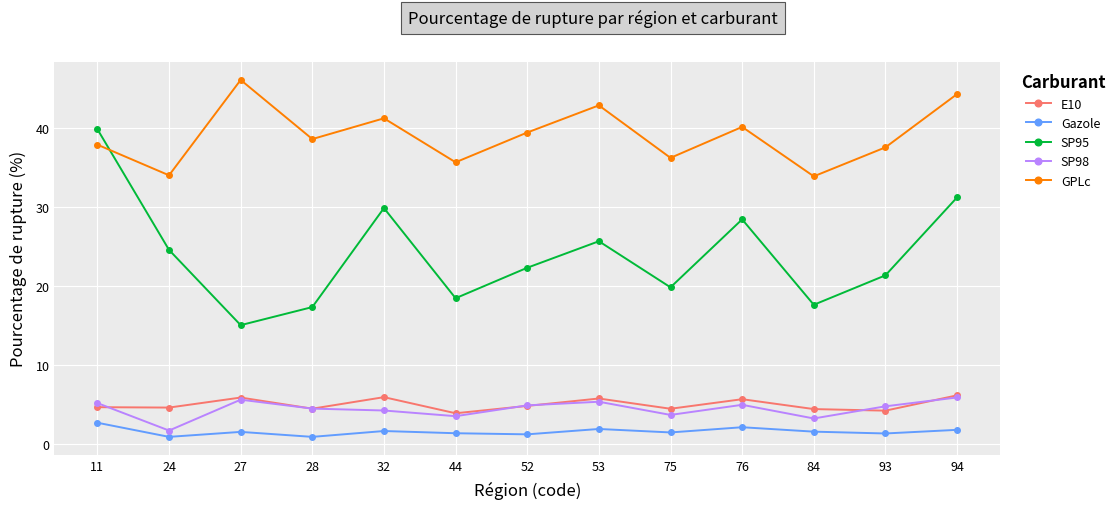

Is the value of E10 at 76 greater than the value of GPLc at 44?

No